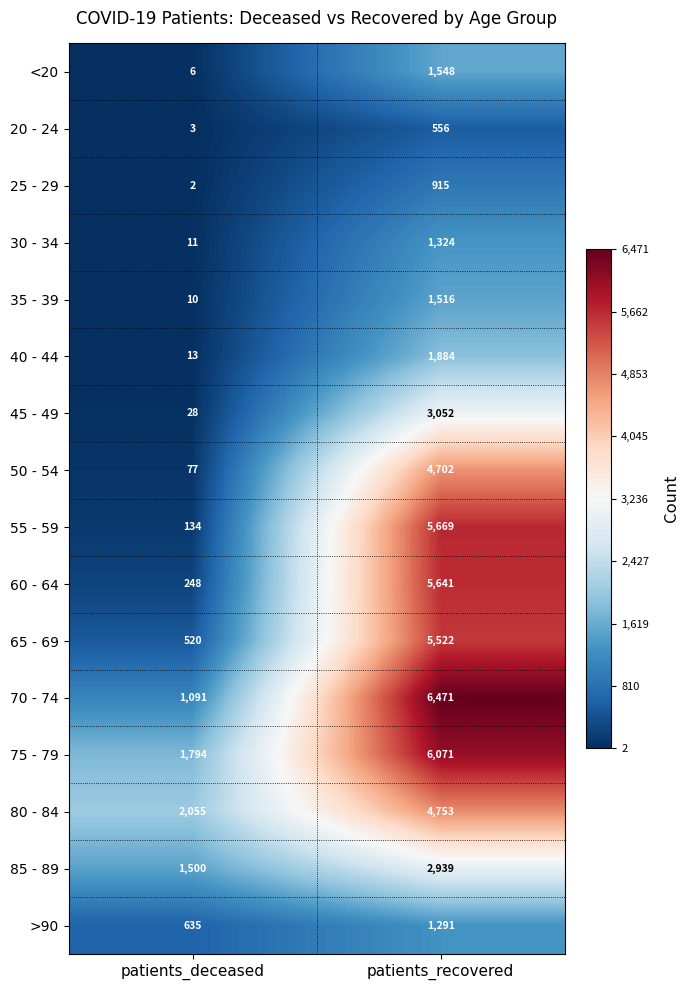

The 60 - 64 series shows 85 at patients_deceased. True or false?

False